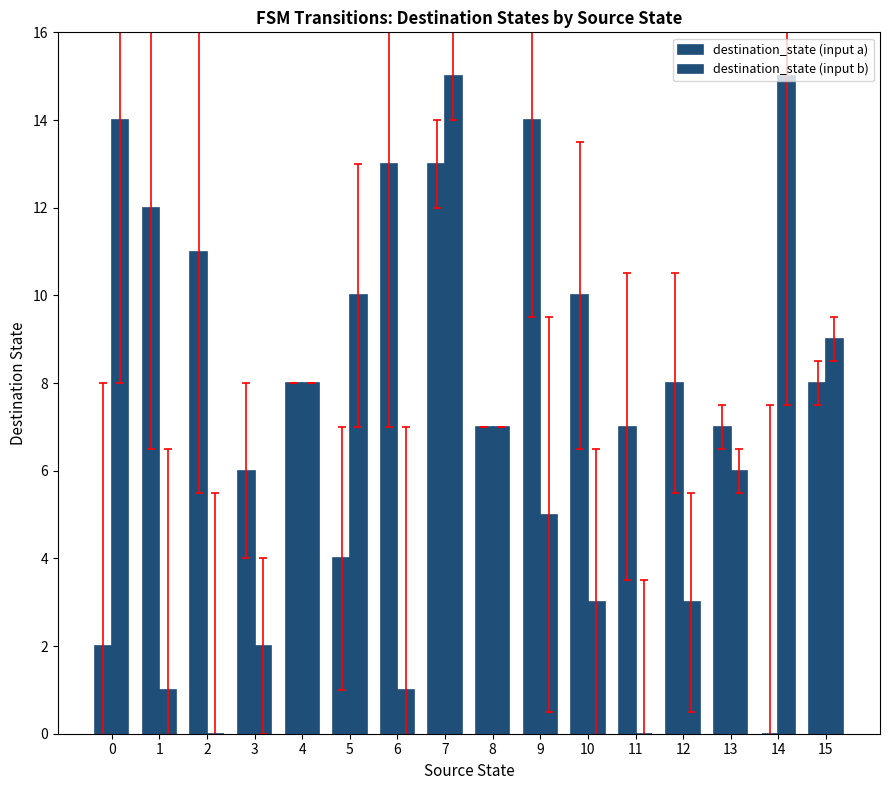

Does the chart contain stacked bars?

No